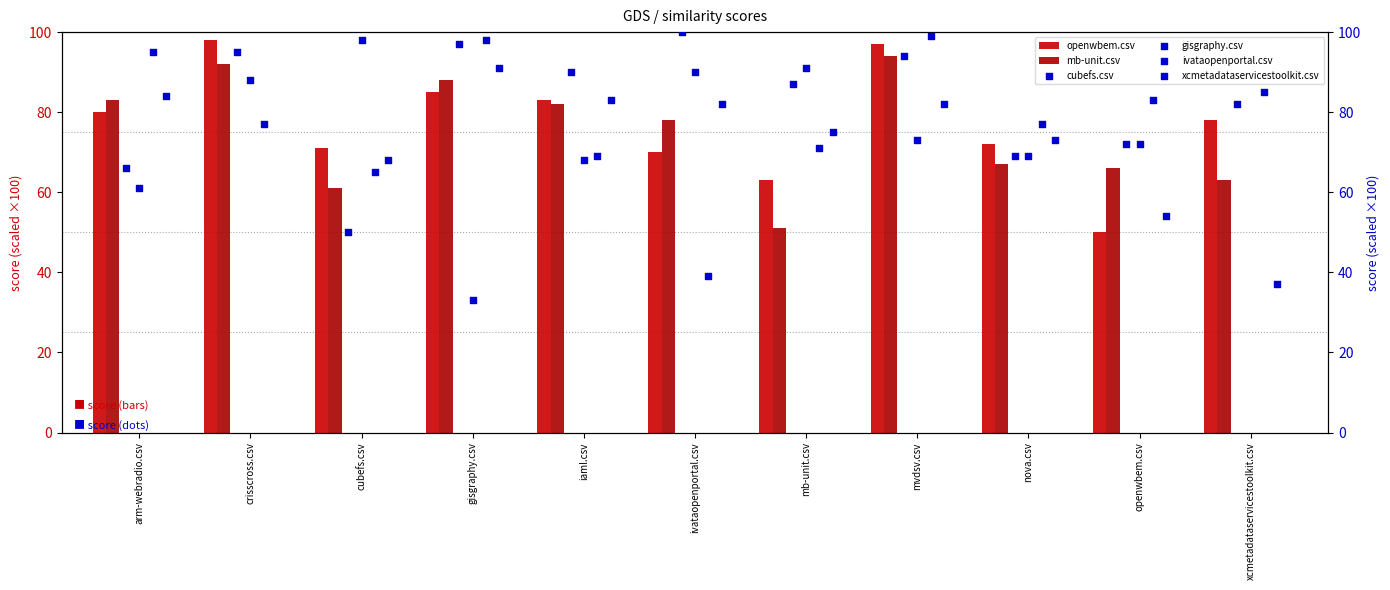

Which series has the largest Y range (max minus min)?

gisgraphy.csv